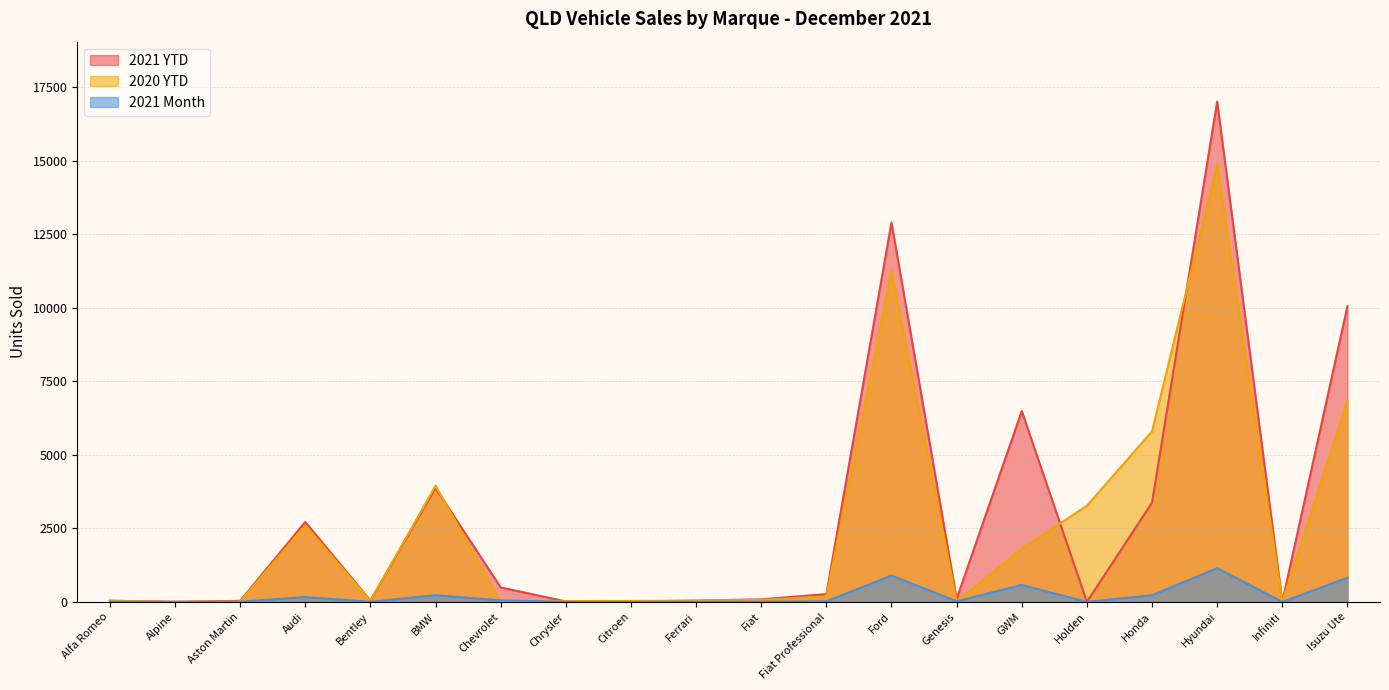

After their last crossing, which series has the higher values: 2020 YTD or 2021 YTD?

2021 YTD